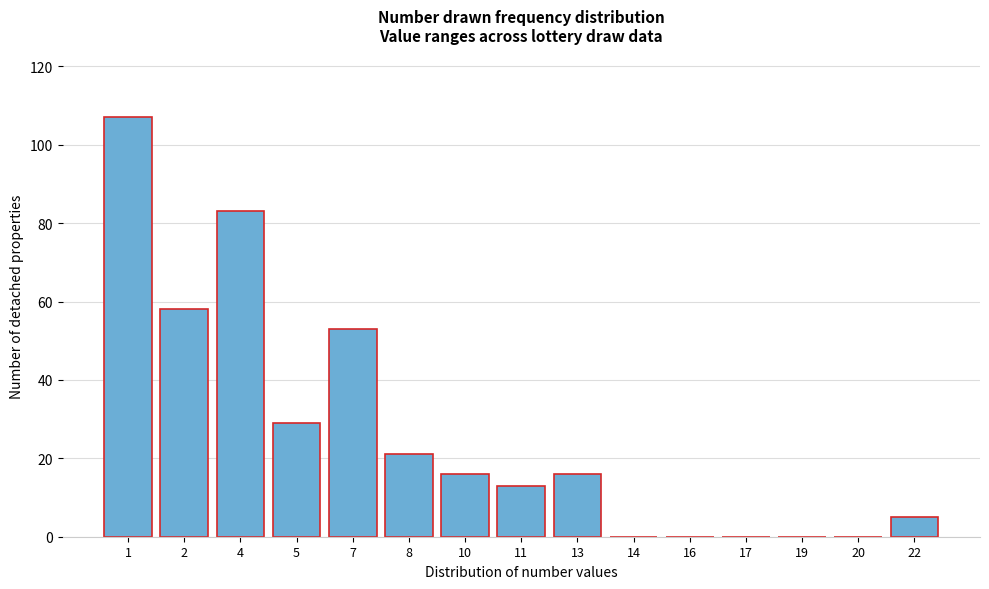

Reading right to left, list all the values displayed in this chart.

22=5	20=0	19=0	17=0	16=0	14=0	13=16	11=13	10=16	8=21	7=53	5=29	4=83	2=58	1=107